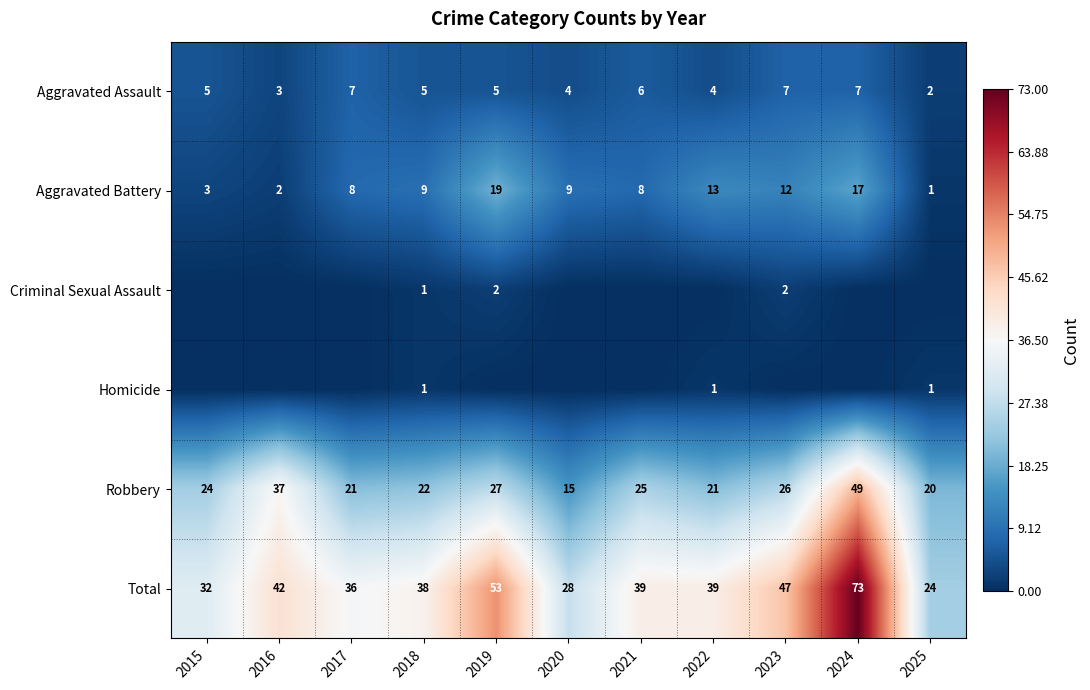

What is the total value across all series at 2020?

56